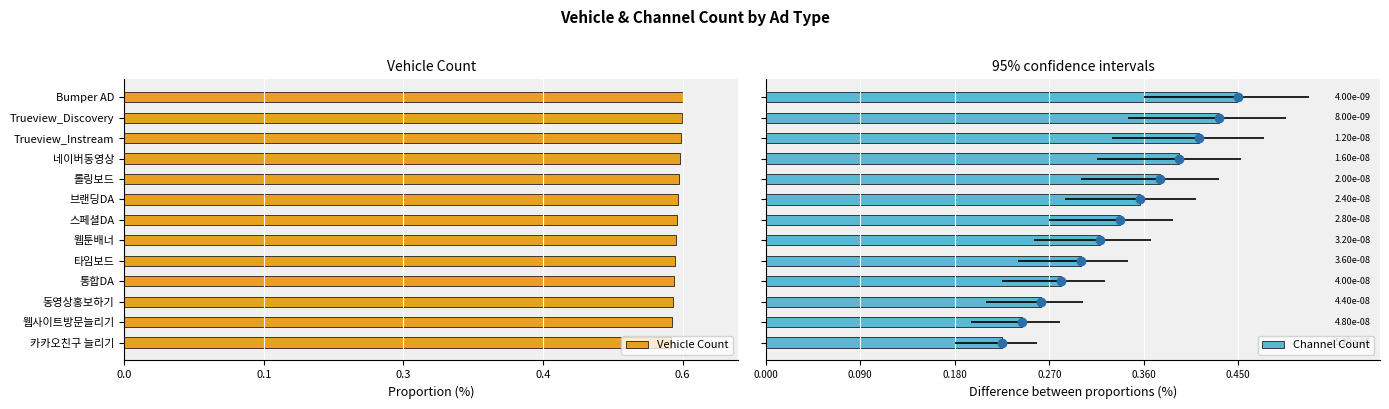

Is it true that Vehicle Count equals 337 at 브랜딩DA?

False